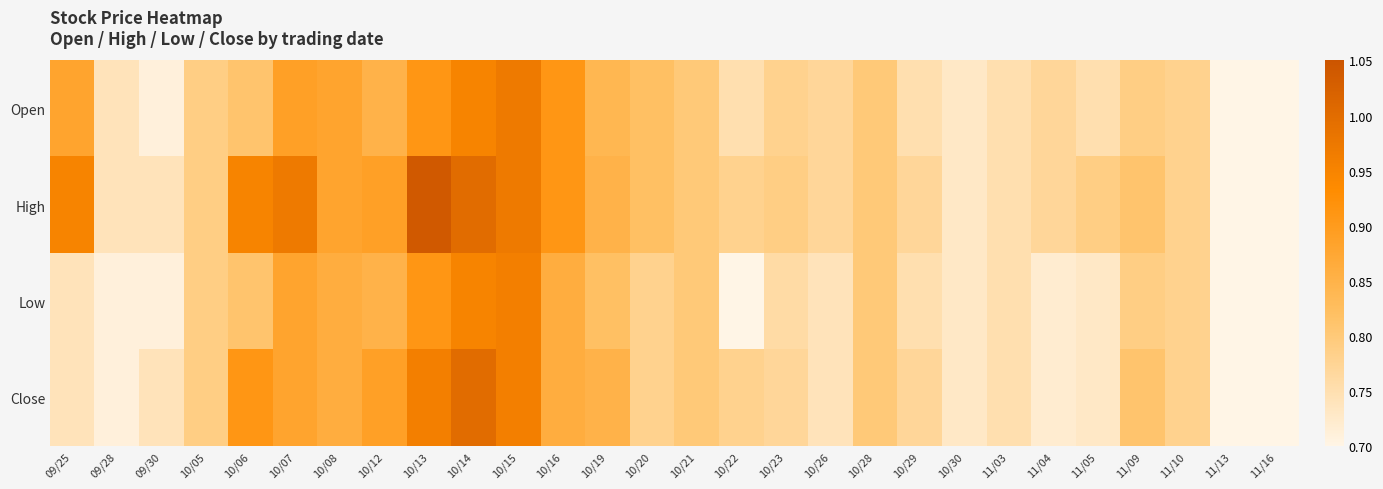

Reading left to right, transcribe all the data shown in this chart.

Open: 09/25=0.9	09/28=0.7	09/30=0.7	10/05=0.8	10/06=0.8	10/07=0.9	10/08=0.9	10/12=0.8	10/13=0.9	10/14=0.9	10/15=1.0	10/16=0.9	10/19=0.8	10/20=0.8	10/21=0.8	10/22=0.8	10/23=0.8	10/26=0.8	10/28=0.8	10/29=0.8	10/30=0.7	11/03=0.8	11/04=0.8	11/05=0.8	11/09=0.8	11/10=0.8	11/13=0.7	11/16=0.7
High: 09/25=0.9	09/28=0.7	09/30=0.7	10/05=0.8	10/06=0.9	10/07=1.0	10/08=0.9	10/12=0.9	10/13=1.0	10/14=1.0	10/15=1.0	10/16=0.9	10/19=0.8	10/20=0.8	10/21=0.8	10/22=0.8	10/23=0.8	10/26=0.8	10/28=0.8	10/29=0.8	10/30=0.7	11/03=0.8	11/04=0.8	11/05=0.8	11/09=0.8	11/10=0.8	11/13=0.7	11/16=0.7
Low: 09/25=0.7	09/28=0.7	09/30=0.7	10/05=0.8	10/06=0.8	10/07=0.9	10/08=0.9	10/12=0.8	10/13=0.9	10/14=0.9	10/15=1.0	10/16=0.9	10/19=0.8	10/20=0.8	10/21=0.8	10/22=0.7	10/23=0.8	10/26=0.7	10/28=0.8	10/29=0.8	10/30=0.7	11/03=0.8	11/04=0.7	11/05=0.7	11/09=0.8	11/10=0.8	11/13=0.7	11/16=0.7
Close: 09/25=0.7	09/28=0.7	09/30=0.7	10/05=0.8	10/06=0.9	10/07=0.9	10/08=0.9	10/12=0.9	10/13=1.0	10/14=1.0	10/15=1.0	10/16=0.9	10/19=0.8	10/20=0.8	10/21=0.8	10/22=0.8	10/23=0.8	10/26=0.7	10/28=0.8	10/29=0.8	10/30=0.7	11/03=0.8	11/04=0.7	11/05=0.7	11/09=0.8	11/10=0.8	11/13=0.7	11/16=0.7